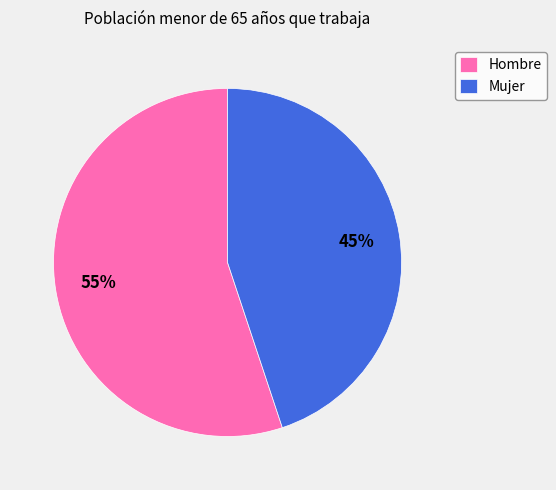

Which slice is the largest?

Hombre